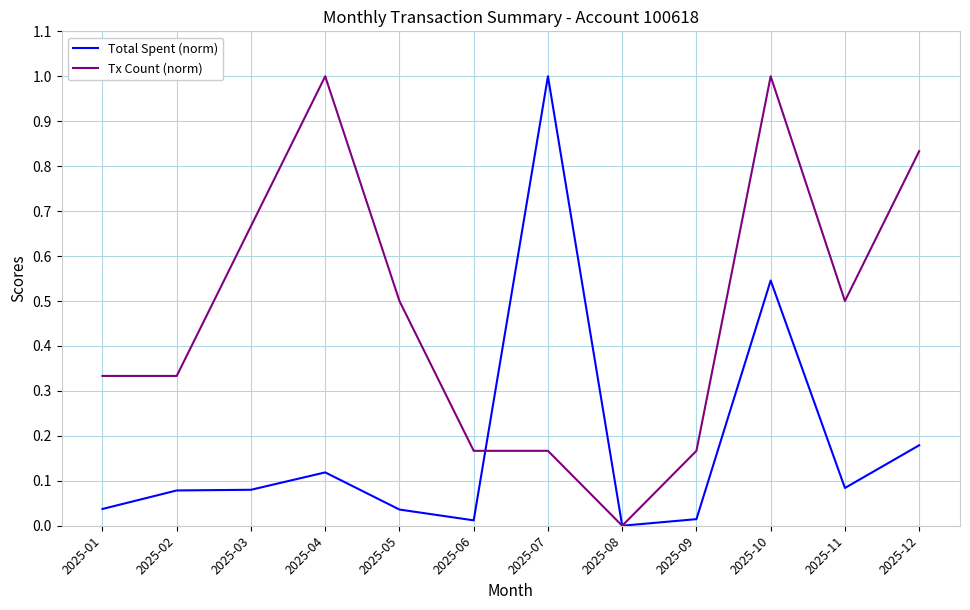

Which series changed the most between 2025-06 and 2025-07?

Total Spent (norm)